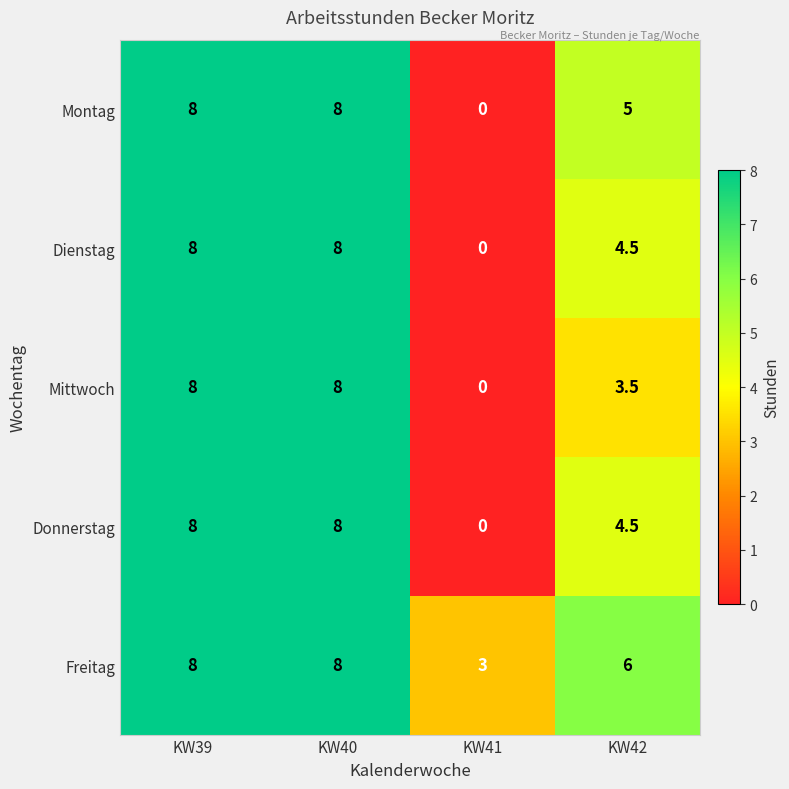

Reading left to right, transcribe all the data shown in this chart.

Montag: 8.0	8.0	0.0	5.0
Dienstag: 8.0	8.0	0.0	4.5
Mittwoch: 8.0	8.0	0.0	3.5
Donnerstag: 8.0	8.0	0.0	4.5
Freitag: 8.0	8.0	3.0	6.0